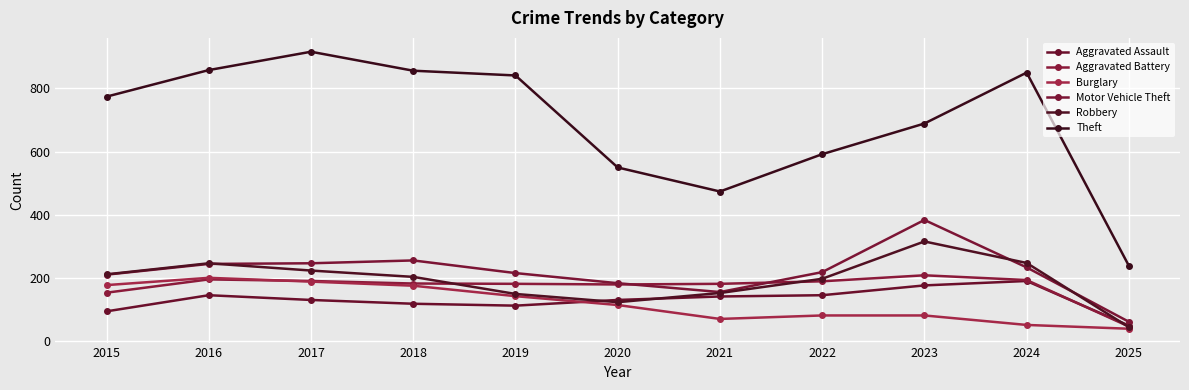

Reading left to right, what are all the values shown in this chart?

Aggravated Assault: 95	146	131	119	113	131	142	146	177	191	50
Aggravated Battery: 154	196	191	183	182	180	182	190	209	194	47
Burglary: 178	201	189	176	143	115	71	82	82	52	40
Motor Vehicle Theft: 211	245	247	256	216	184	156	219	384	234	62
Robbery: 212	247	224	204	150	124	153	198	316	248	45
Theft: 774	858	916	856	841	550	474	592	689	850	239